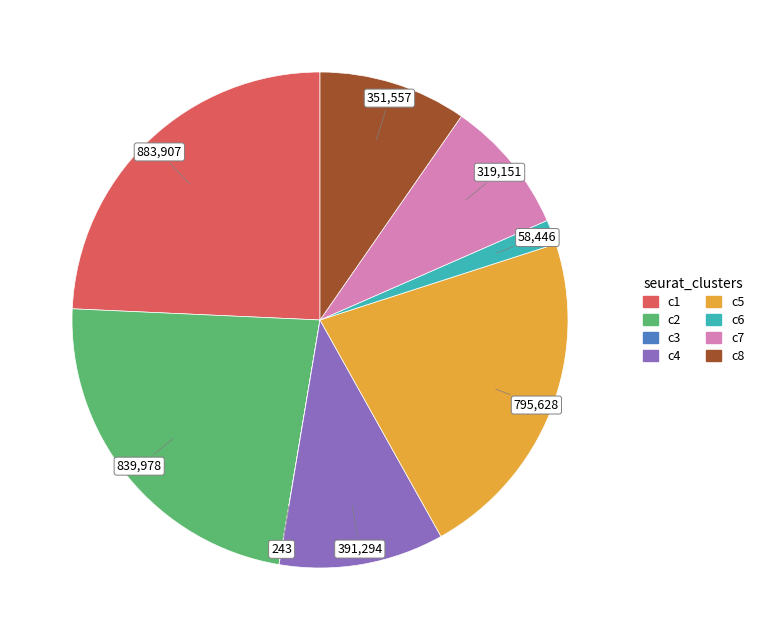

Is there any slice that represents more than half of the pie?

No